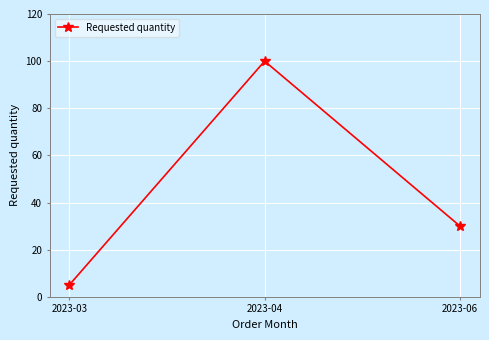

Reading right to left, extract all data points from this chart.

2023-06=30	2023-04=100	2023-03=5